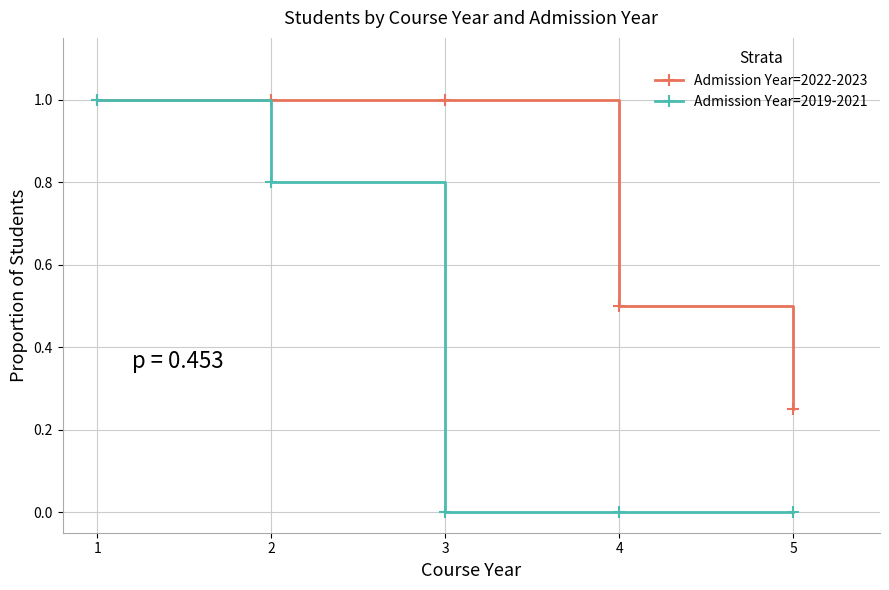

At which category is the sum across all series the highest?

1